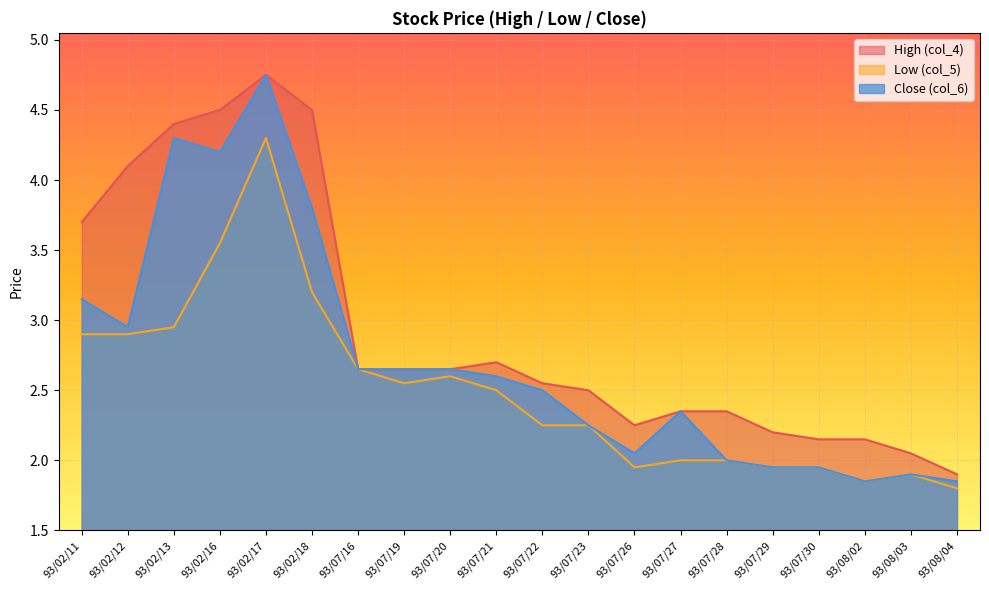

At which label is Low (col_5) closest to 3?

93/02/13